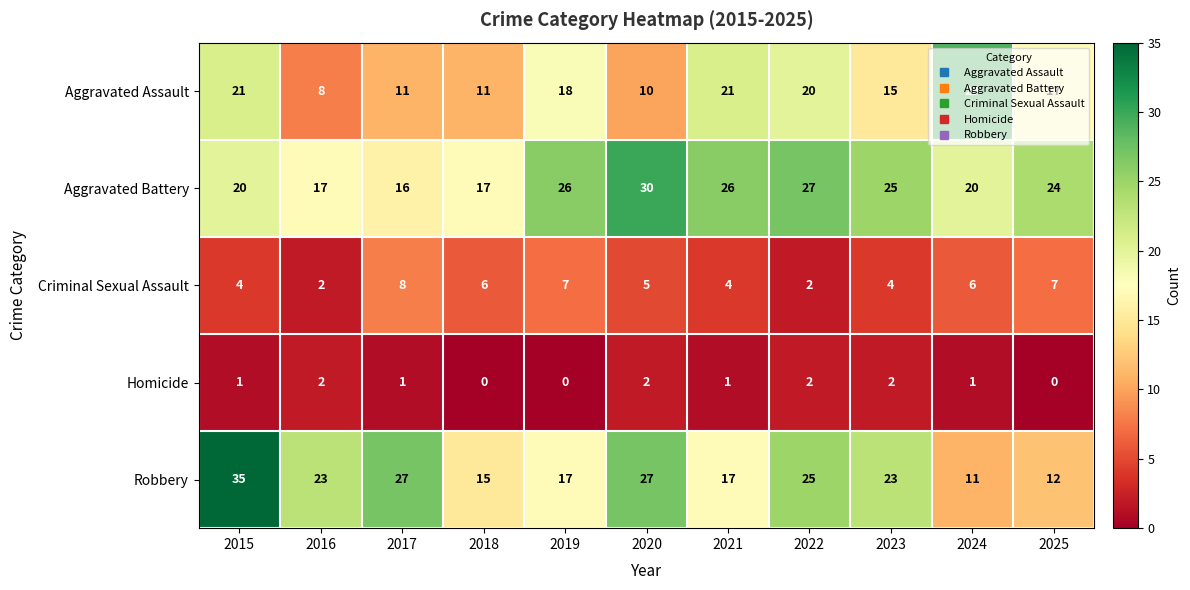

What is the greatest value displayed?

35